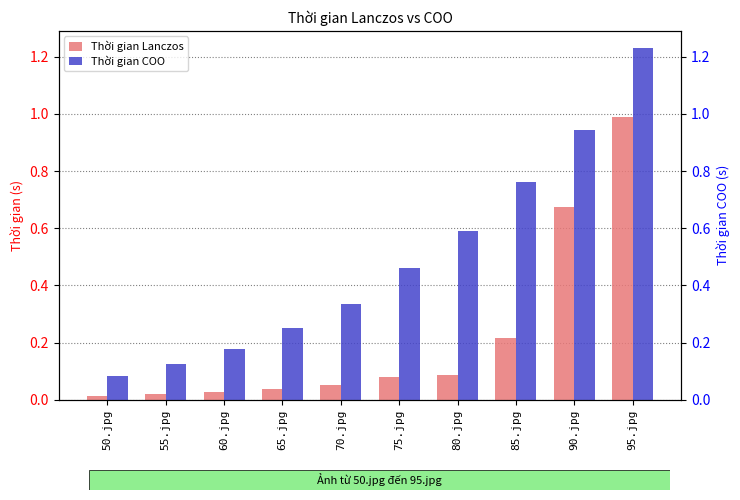

What value does the Thời gian Lanczos series have at 85.jpg?

0.2